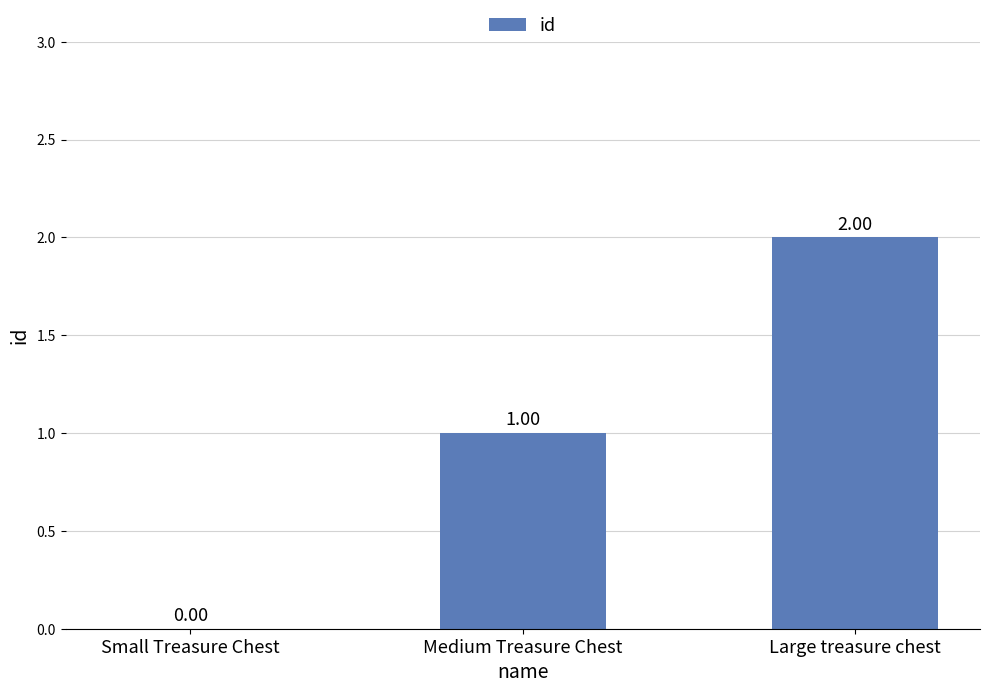

What is the sum of the values at Medium Treasure Chest and Large treasure chest?

3